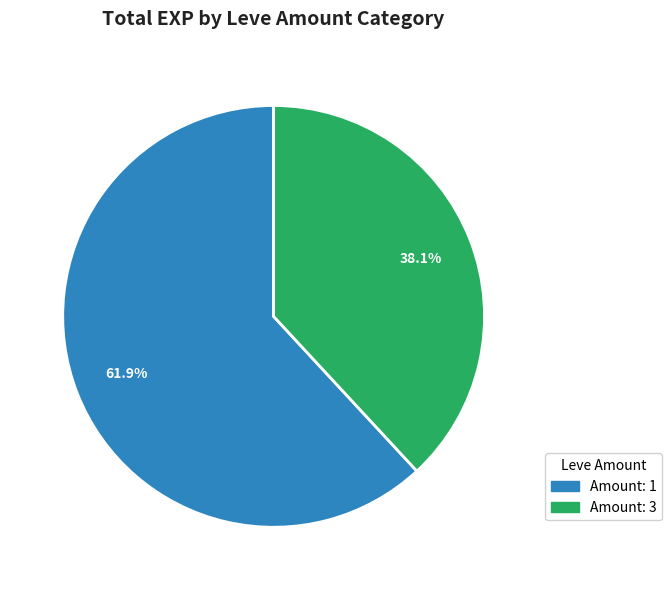

Is there any slice that represents more than half of the pie?

Yes